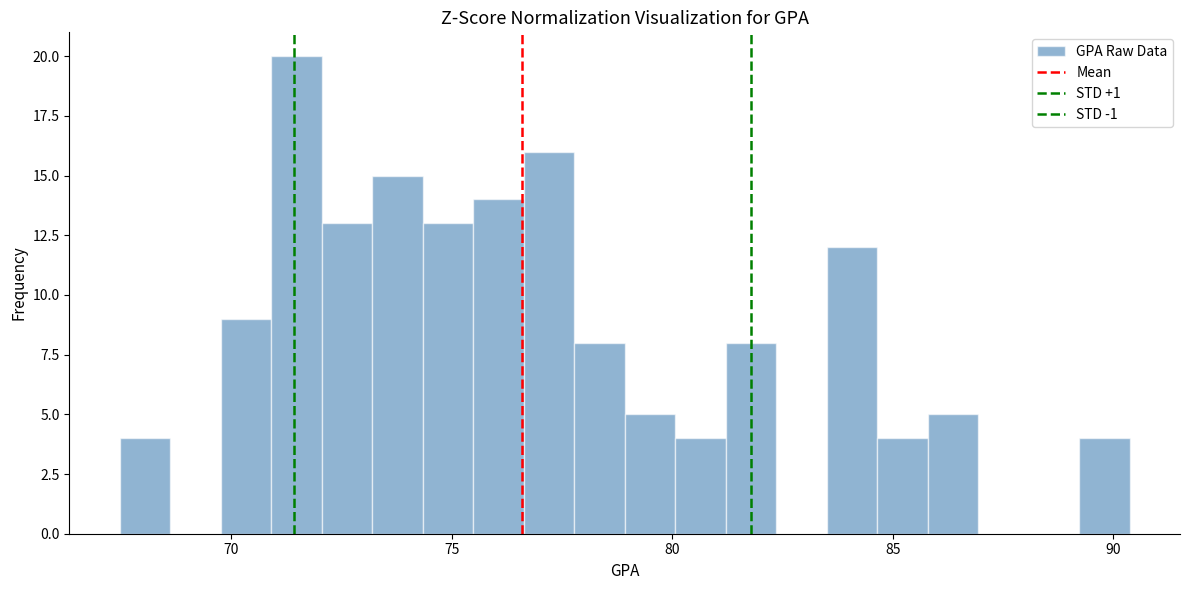

Read against the x-axis, roughly where is the centre of the tallest bar?

71.5